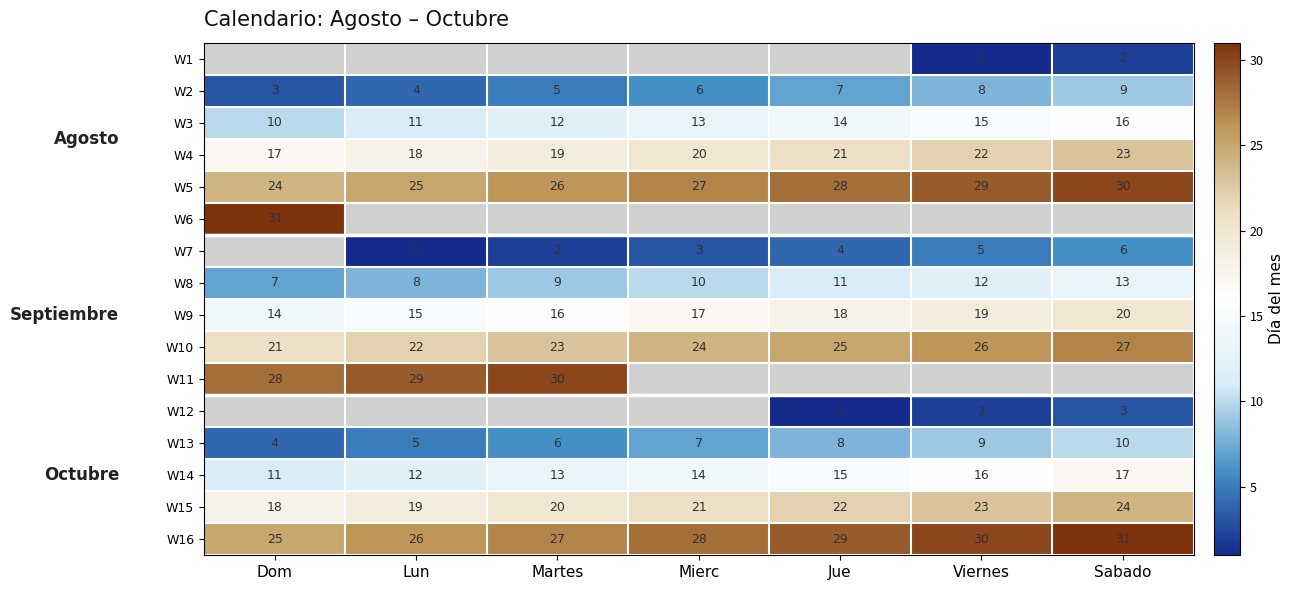

Between Jue and Lun, which is larger?

Lun